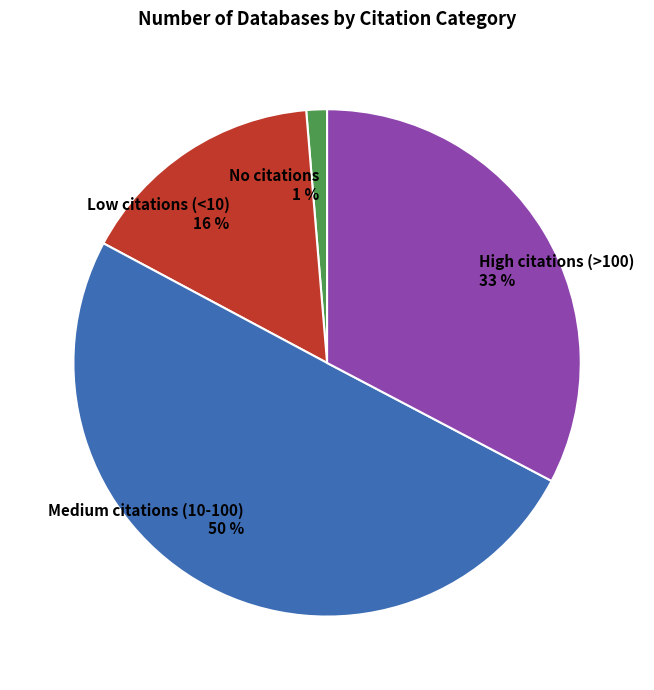

Rank the categories by value from lowest to highest.

No citations, Low citations (<10), High citations (>100), Medium citations (10-100)